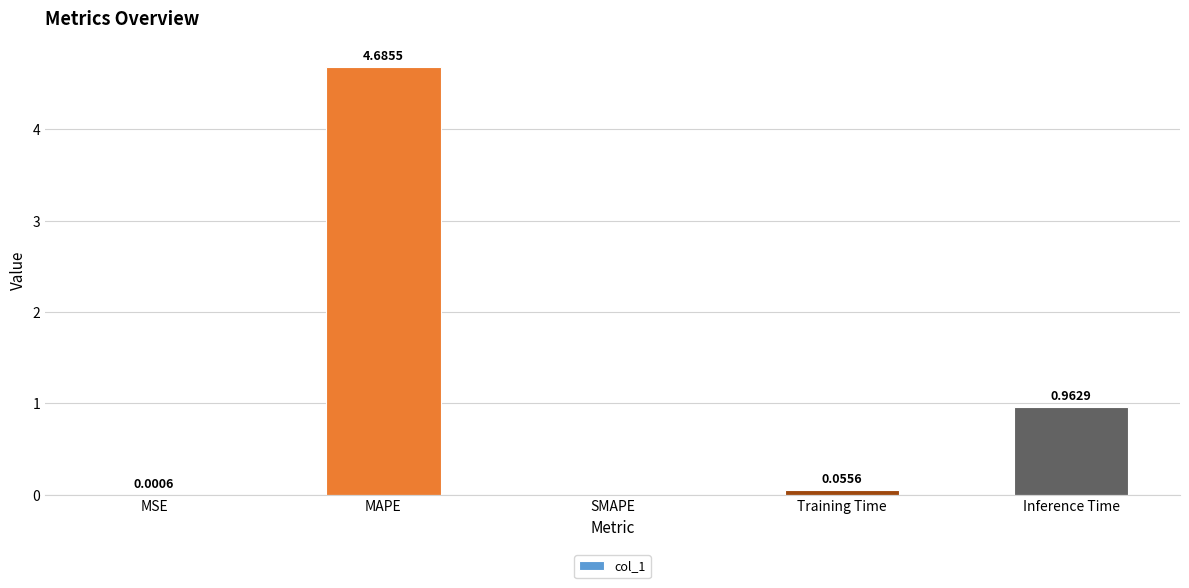

Which category has the highest value across all series?

MAPE